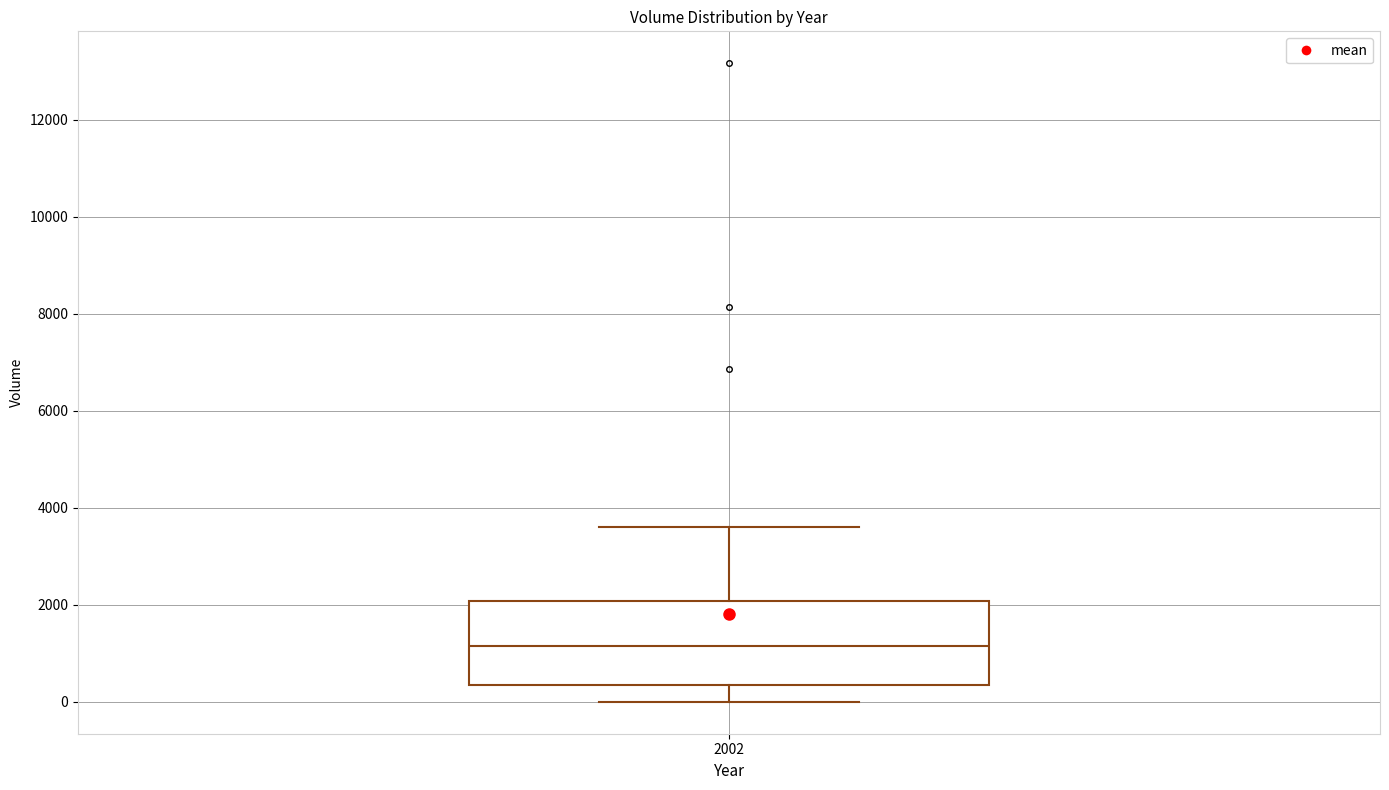

Read this box plot against the y-axis: the position of the median line, the range covered by the box, and the ends of both whiskers. The values are not printed on the chart, so give them approximately, as read against the axis.

median 1200, box 400 to 2000, whiskers 0 to 3600